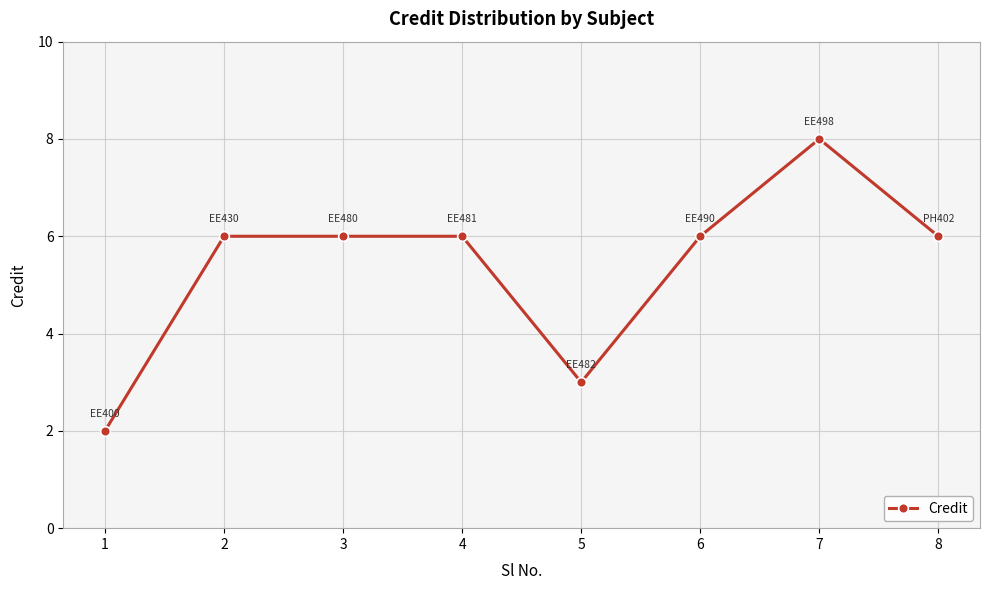

Which label corresponds to the largest value in the chart?

7